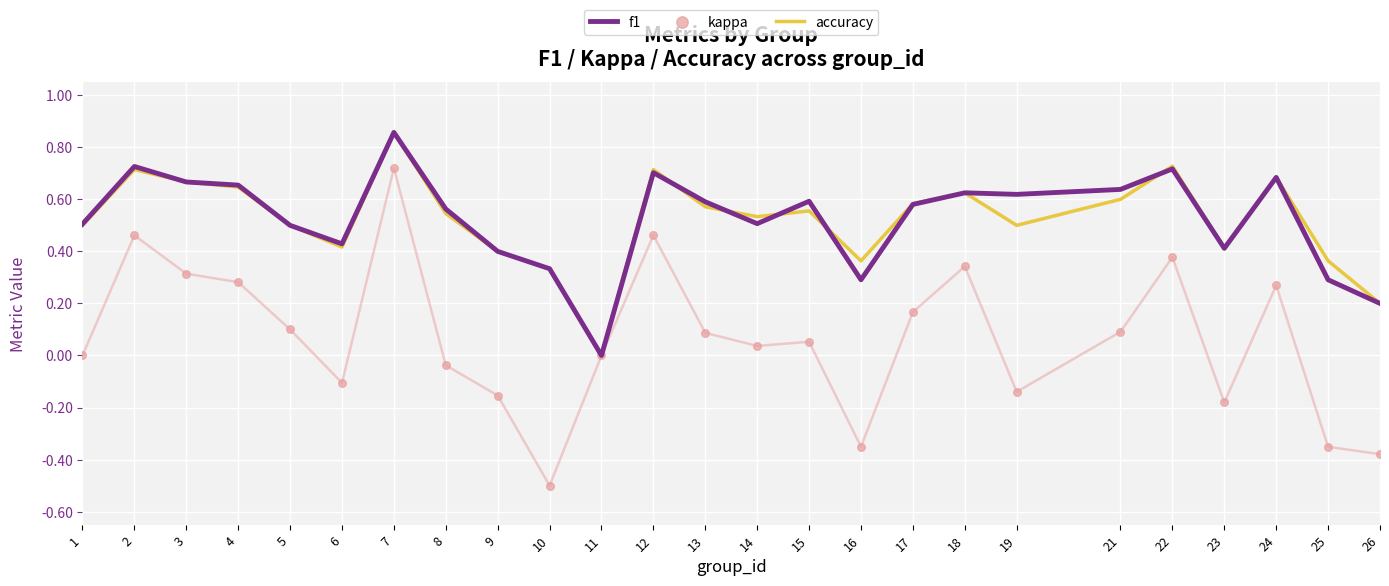

Which series reaches the maximum Y coordinate?

f1